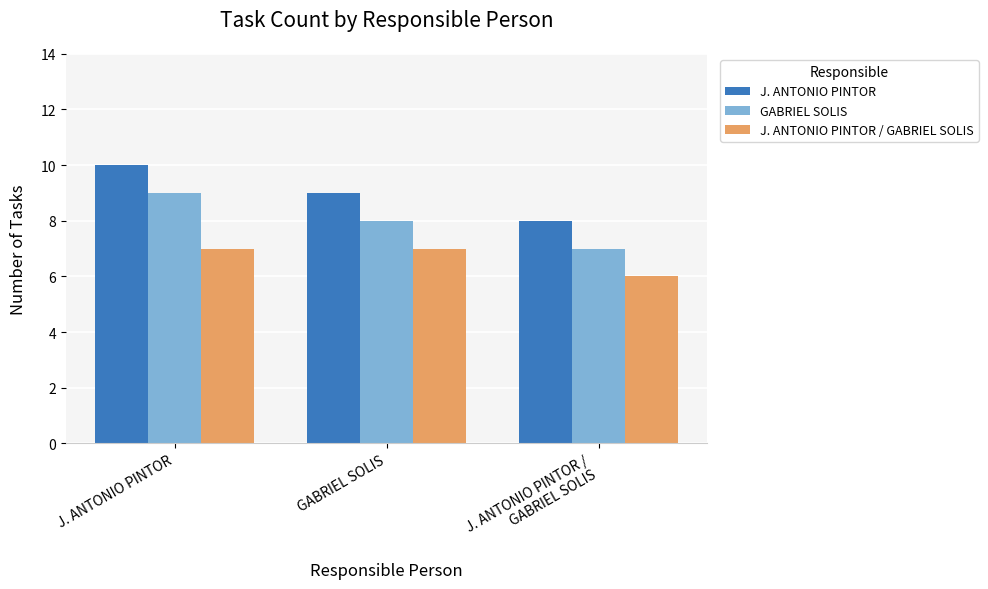

At which label is J. ANTONIO PINTOR / GABRIEL SOLIS closest to 6?

J. ANTONIO PINTOR /
GABRIEL SOLIS